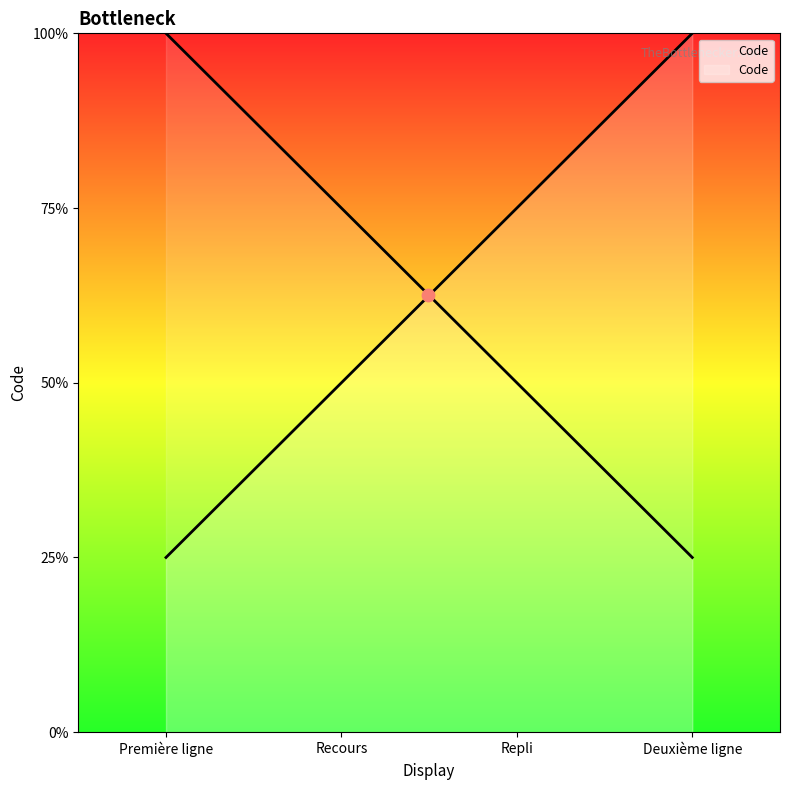

Approximately how many times larger is the value at Première ligne compared to Deuxième ligne?

0.2